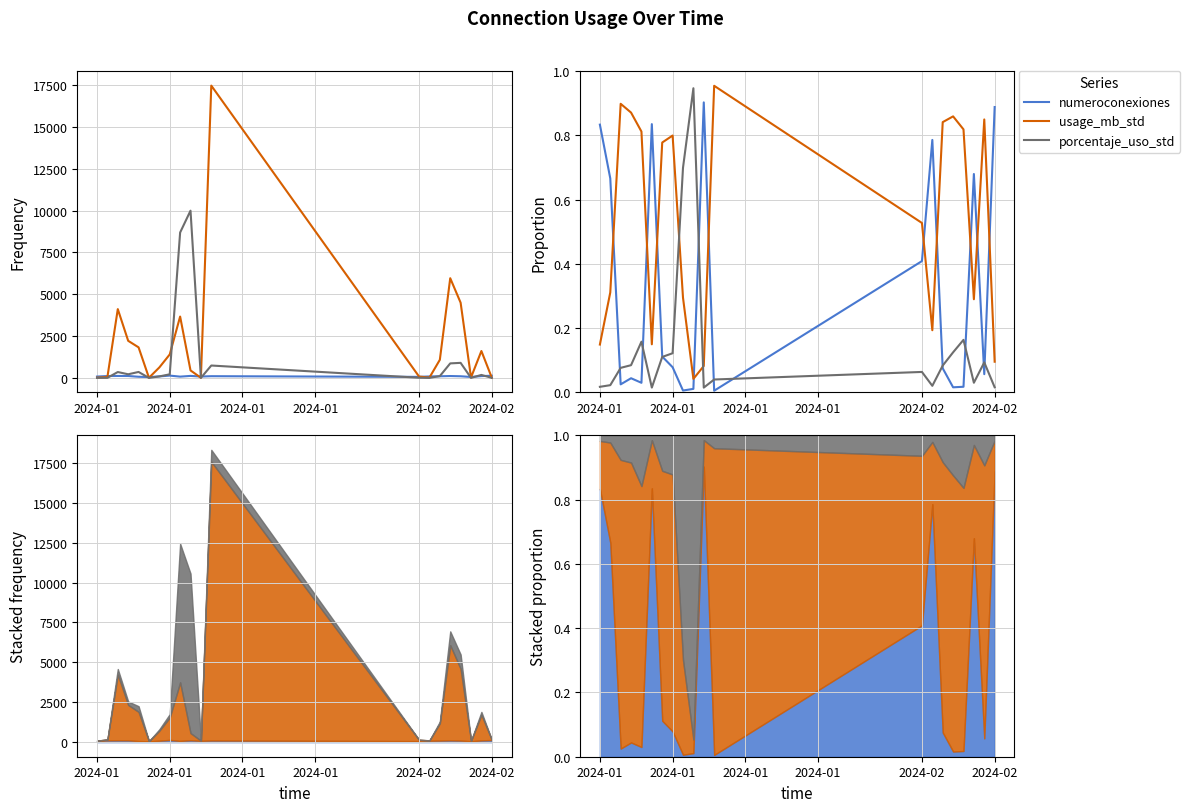

How many series are shown in this chart?

3